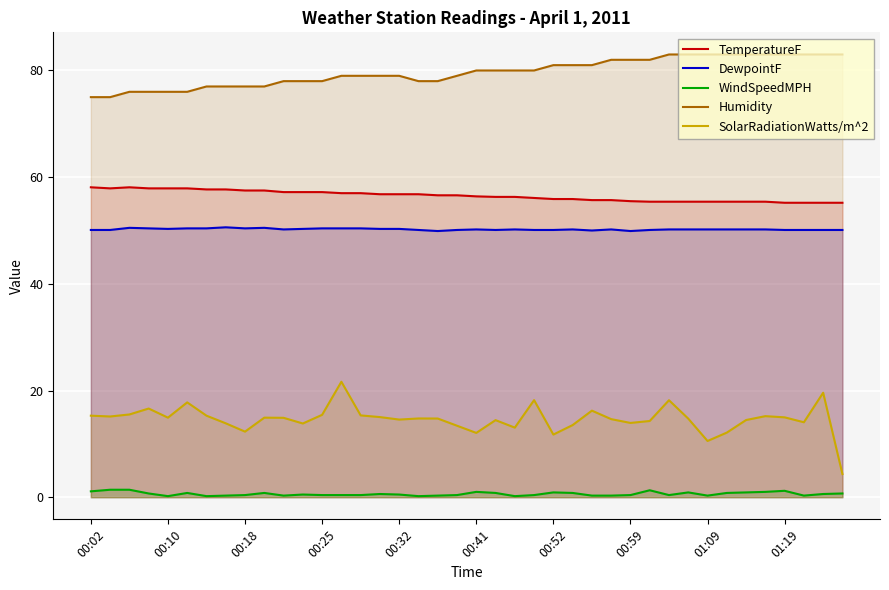

Which series has the largest total across all categories?

Humidity